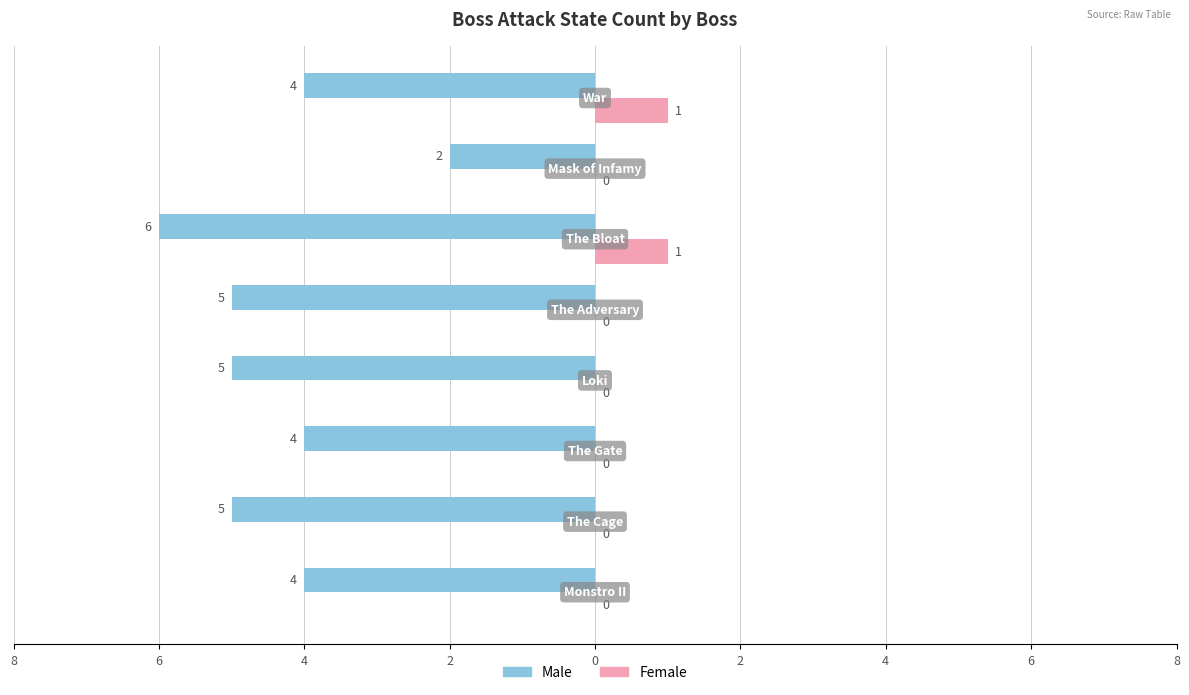

What are all the series names shown in the legend?

Male, Female